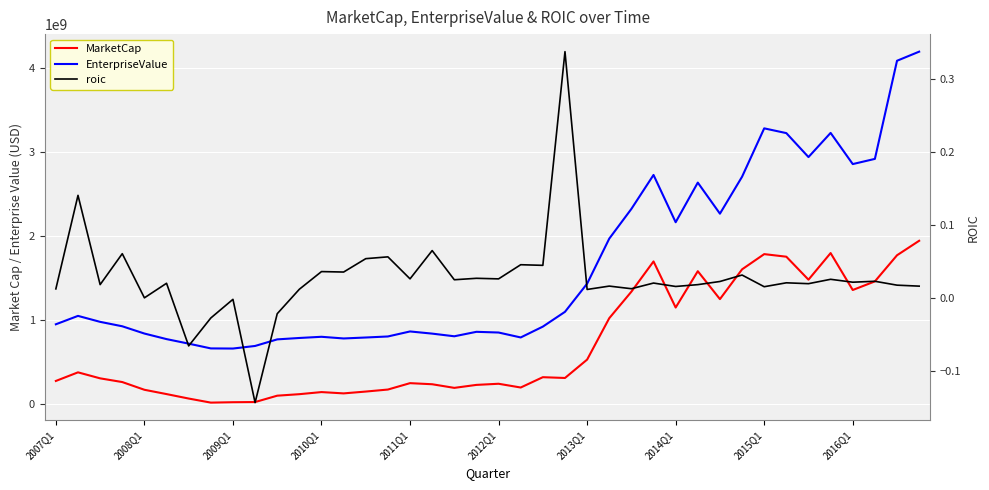

What is the sum of the MarketCap values at 2012Q1 and 2016Q1?

1596615830.0